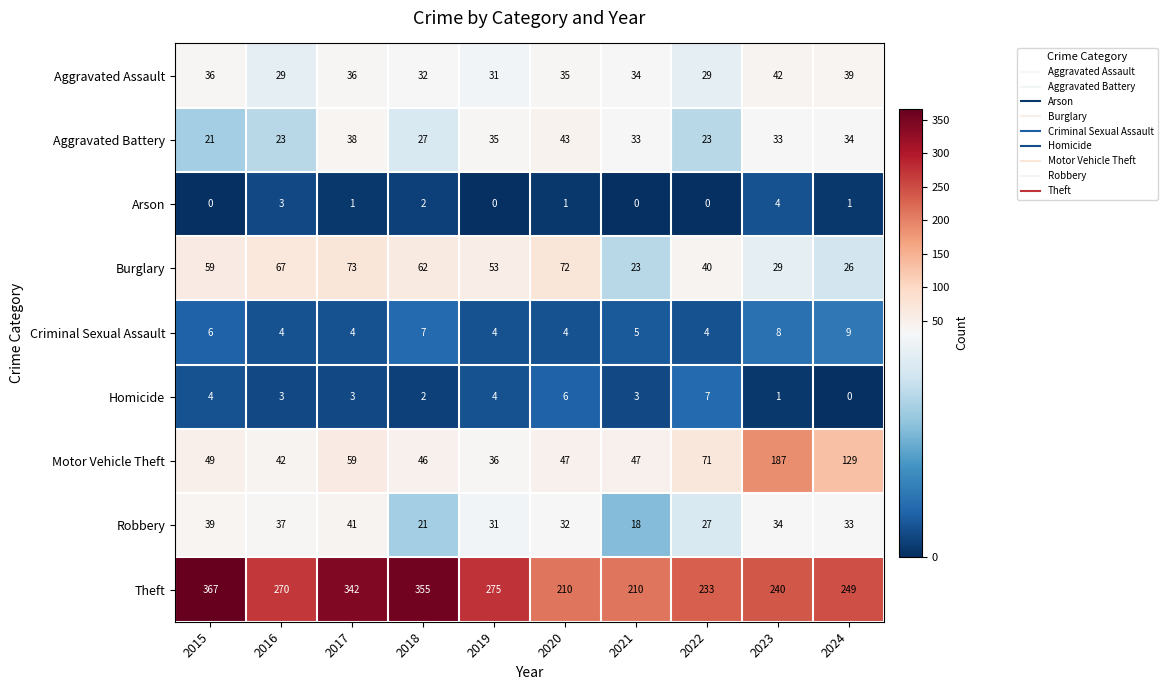

At 2017, list the series in order from largest to smallest.

Theft, Burglary, Motor Vehicle Theft, Robbery, Aggravated Battery, Aggravated Assault, Criminal Sexual Assault, Homicide, Arson